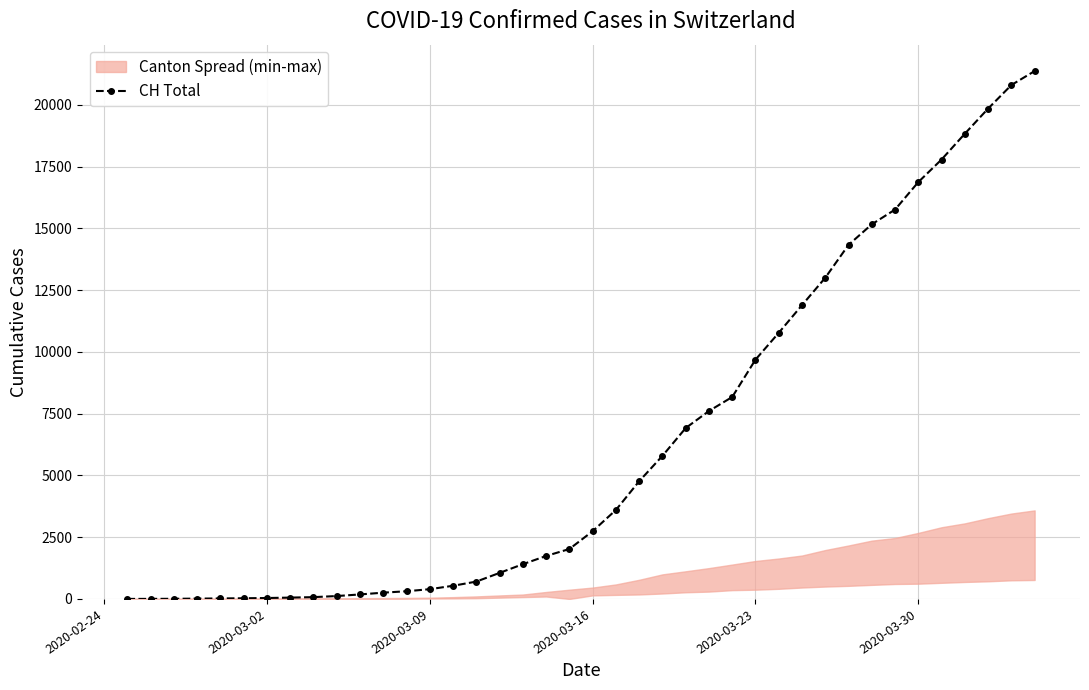

The value of CH Total at 2020-03-16 is 2742. True or false?

True